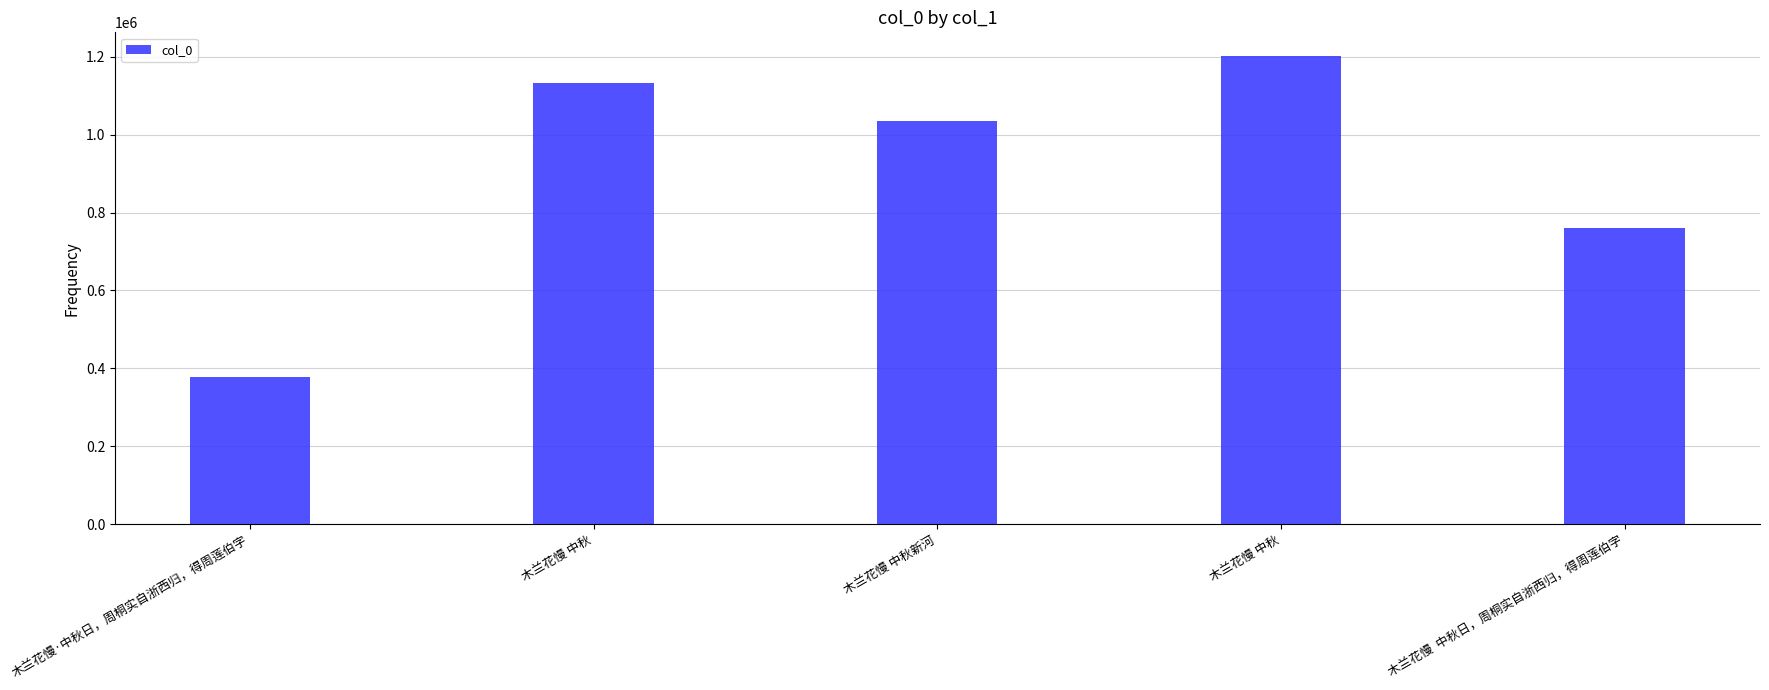

Which label corresponds to the largest value in the chart?

木兰花慢 中秋